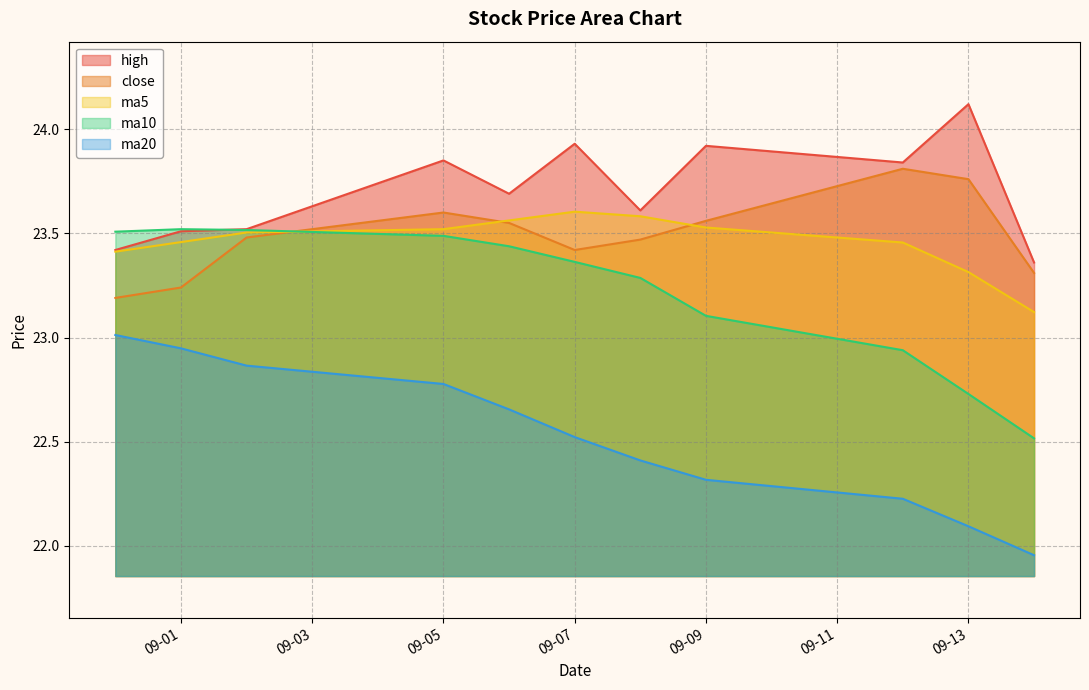

Which series has the widest spread of values?

ma20